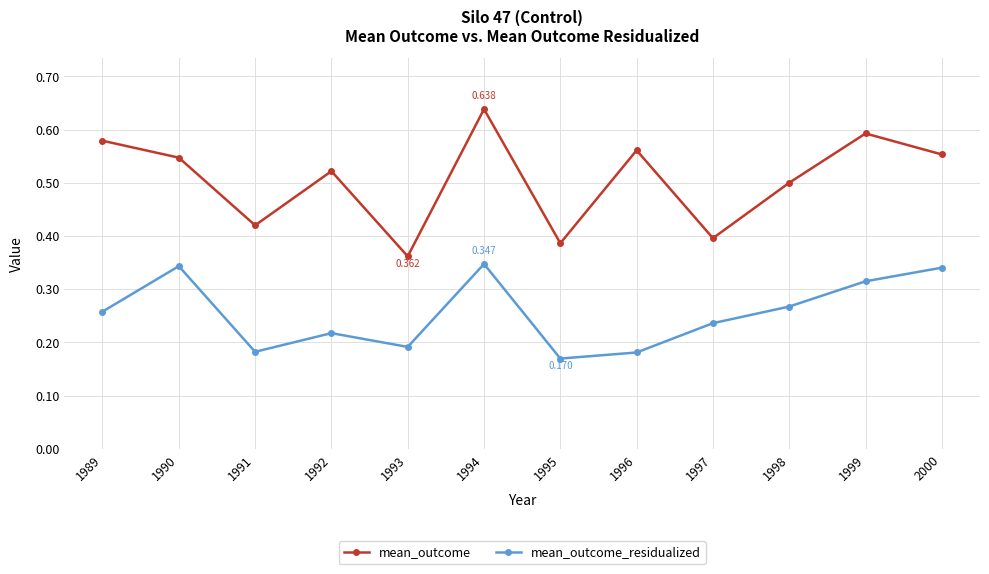

True or false: mean_outcome has more than 0 points higher than both neighbors.

True